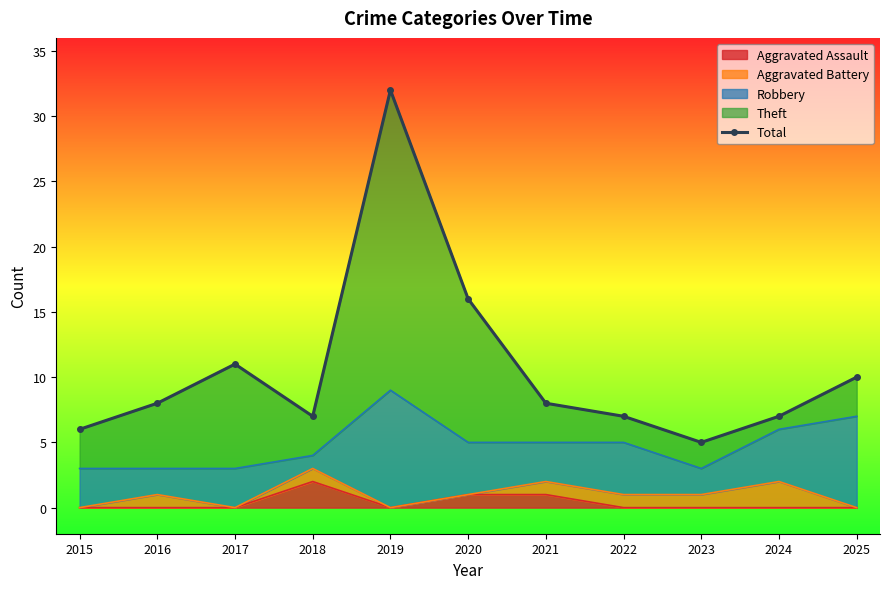

Which has a higher value, 2022 or 2017?

2017